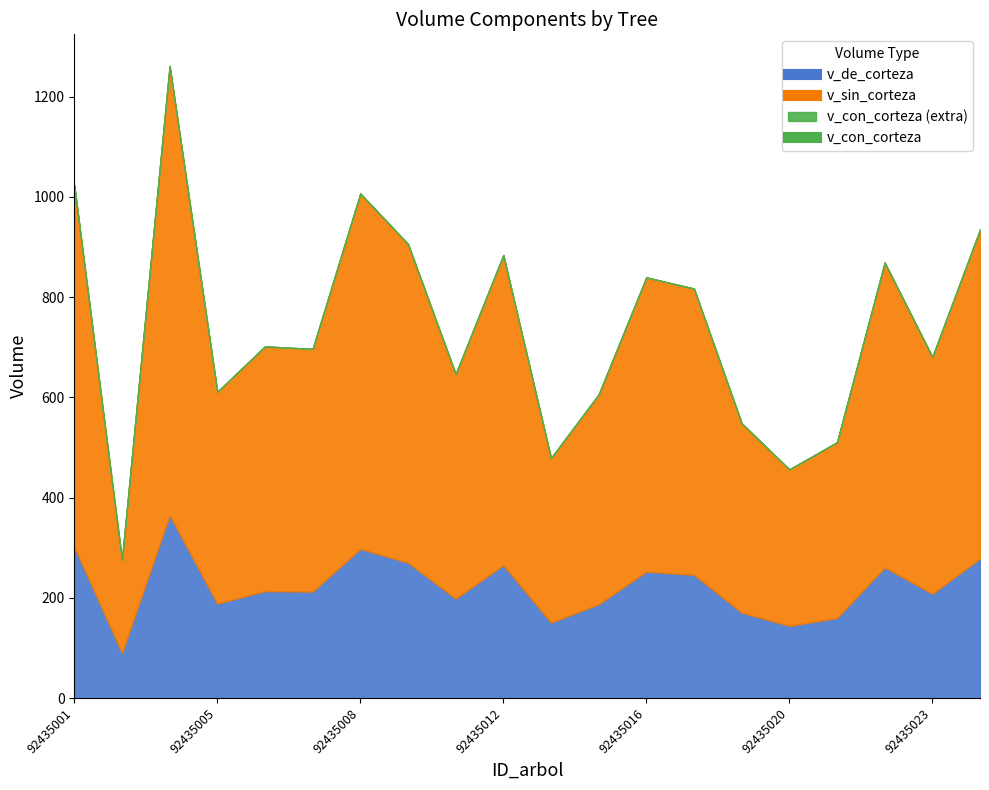

Reading right to left, what are all the values shown in this chart?

v_con_corteza: 934.9	680.9	869.2	510.5	456.3	548.4	817.2	839.6	606.0	478.9	884.1	646.7	906.3	1007.0	696.8	701.9	611.2	1261.6	275.6	1023.2
v_sin_corteza: 656.4	472.7	608.5	350.8	312.1	377.8	571.4	587.2	418.8	328.3	618.9	448.3	636.1	709.2	484.3	488.4	422.8	896.6	185.5	721.9
v_de_corteza: 278.5	208.2	260.7	159.7	144.1	170.5	245.8	252.4	187.2	150.6	265.2	198.4	270.2	297.8	212.5	213.5	188.4	365.0	90.1	301.3